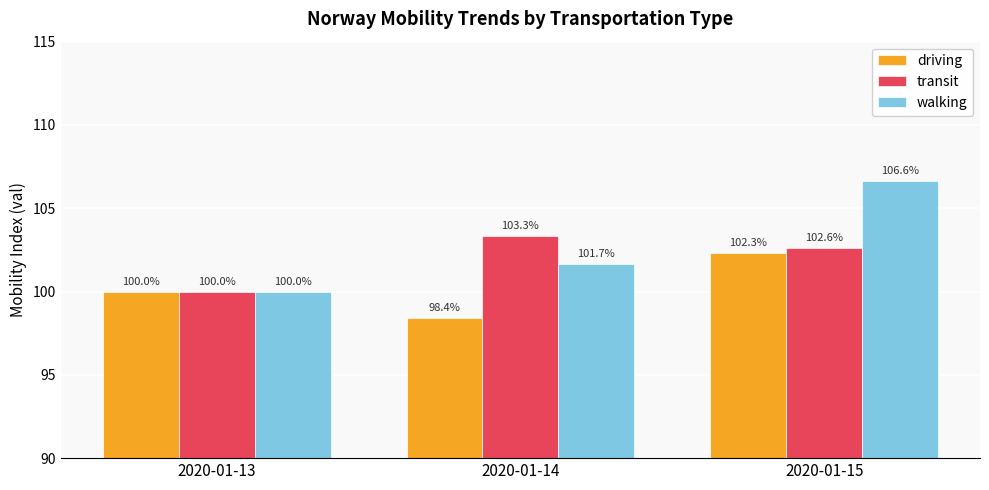

What is the average value of the walking series?

102.8